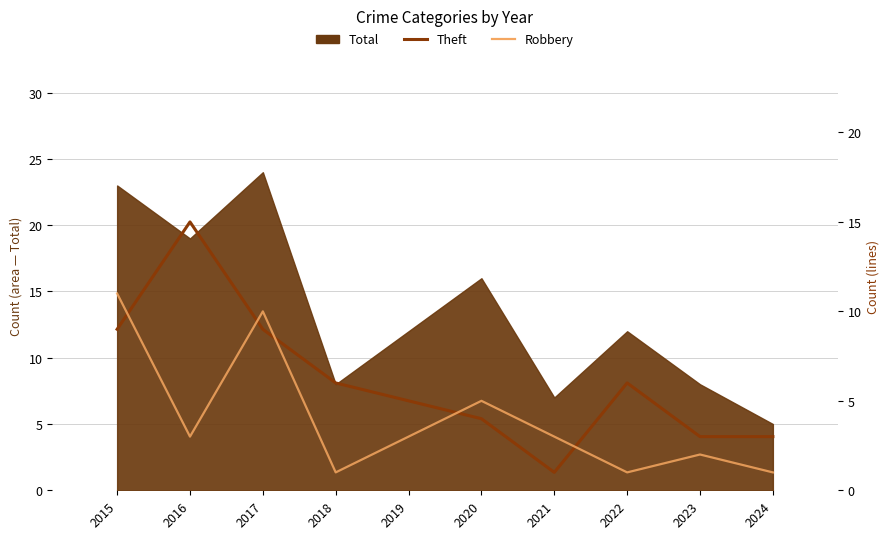

What is the difference between the Robbery values at 2018 and 2017?

9